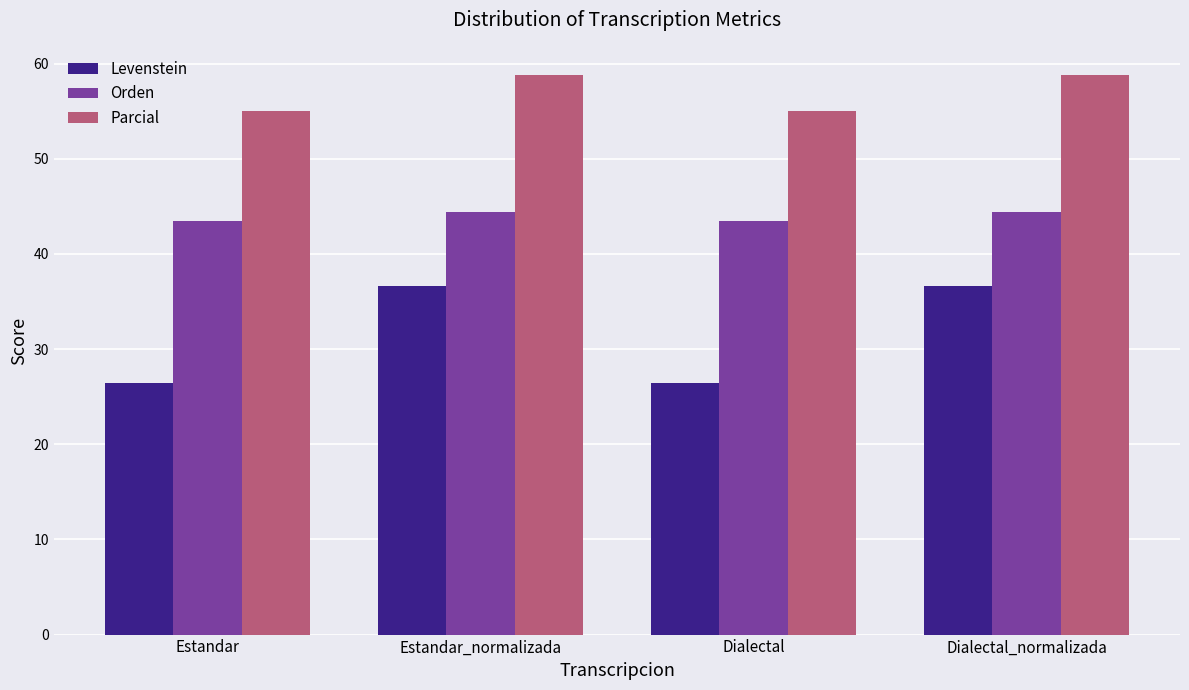

What is the sum of the Parcial values at Dialectal_normalizada and Estandar?

113.8